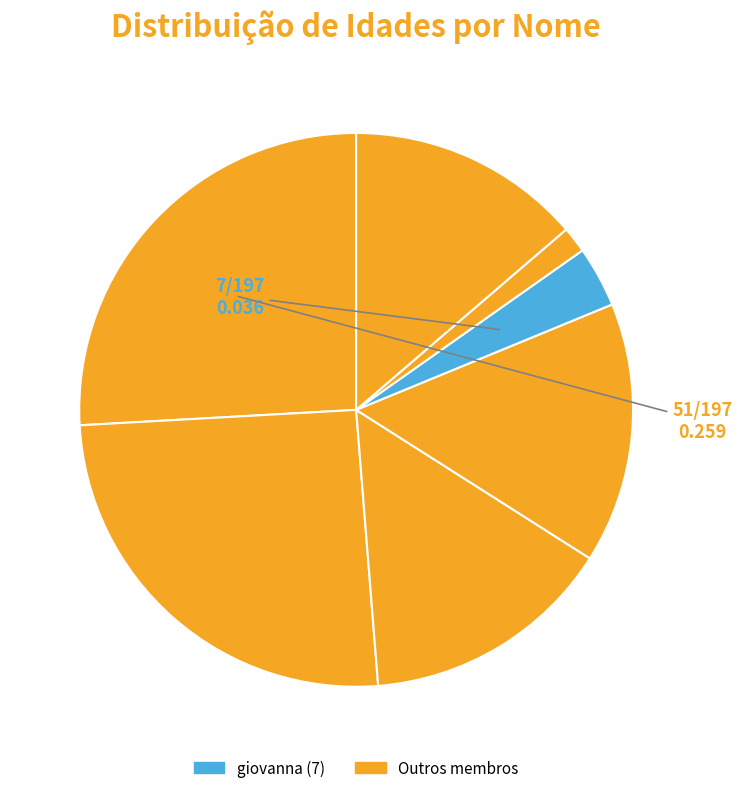

To the nearest percent, what is the difference between the largest and smallest slice percentages?

24%